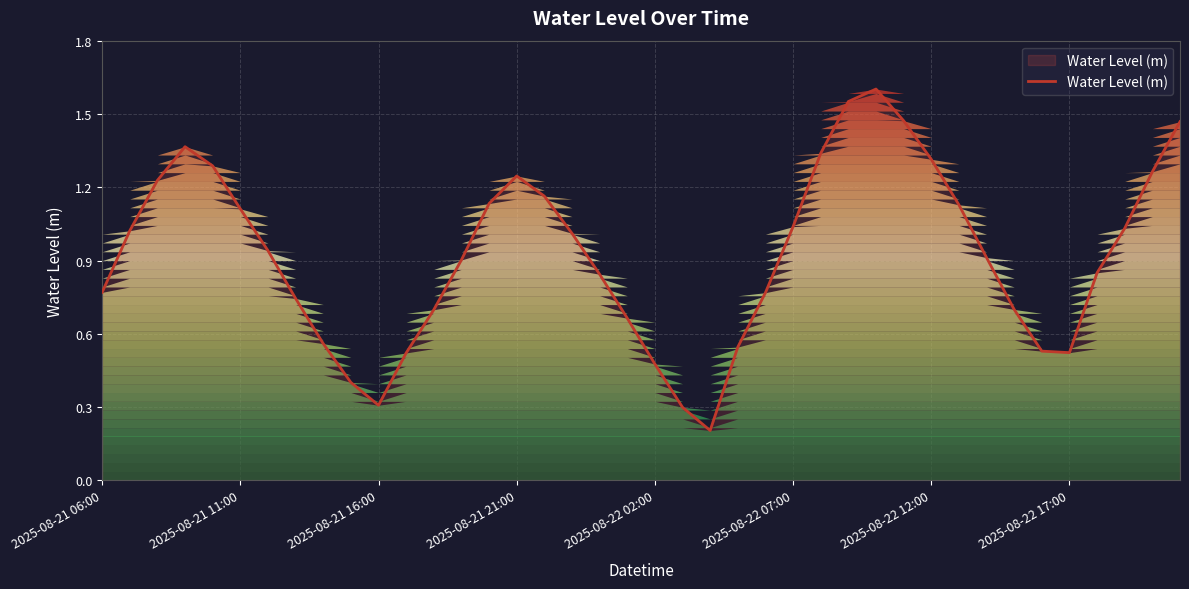

What is the value of the 8th point from the left?

0.7